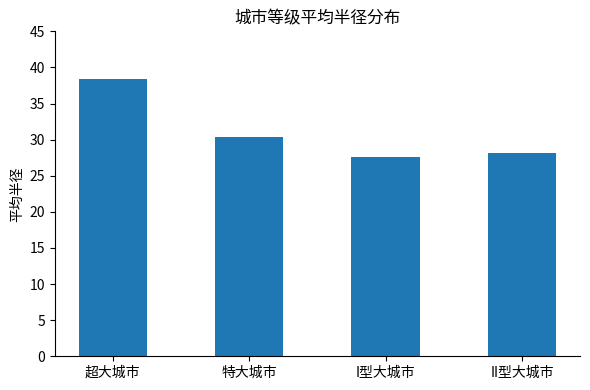

What is the sum of the values at I型大城市 and 超大城市?

66.0